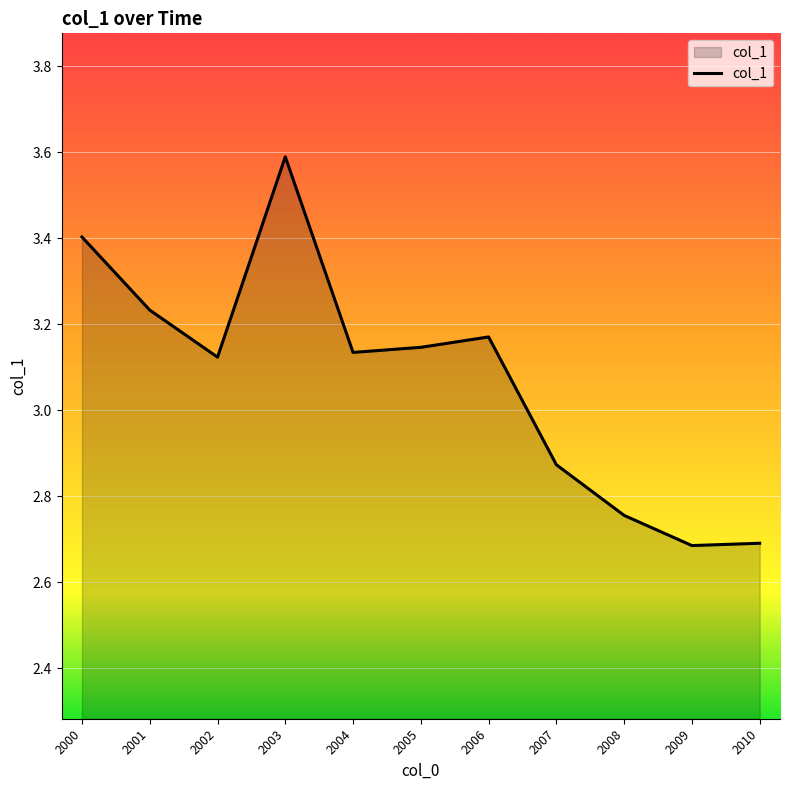

What is the maximum value shown in the chart?

3.6